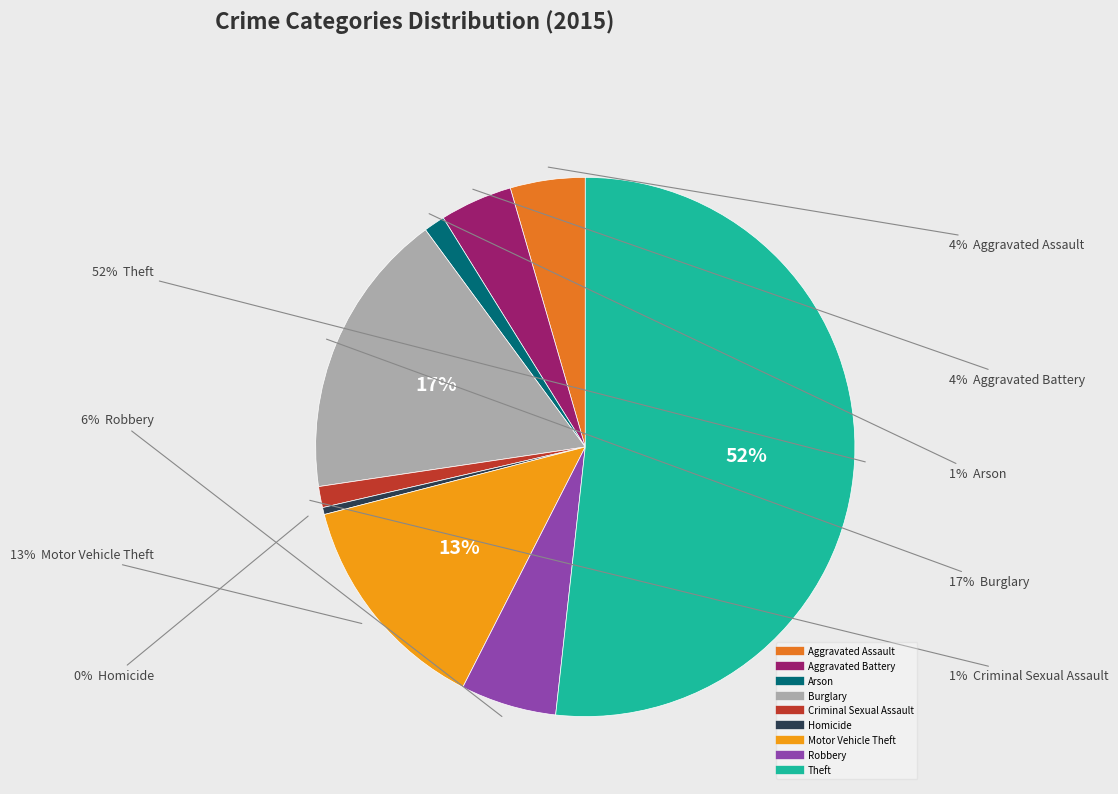

True or false: Criminal Sexual Assault accounts for 1% of the total.

True